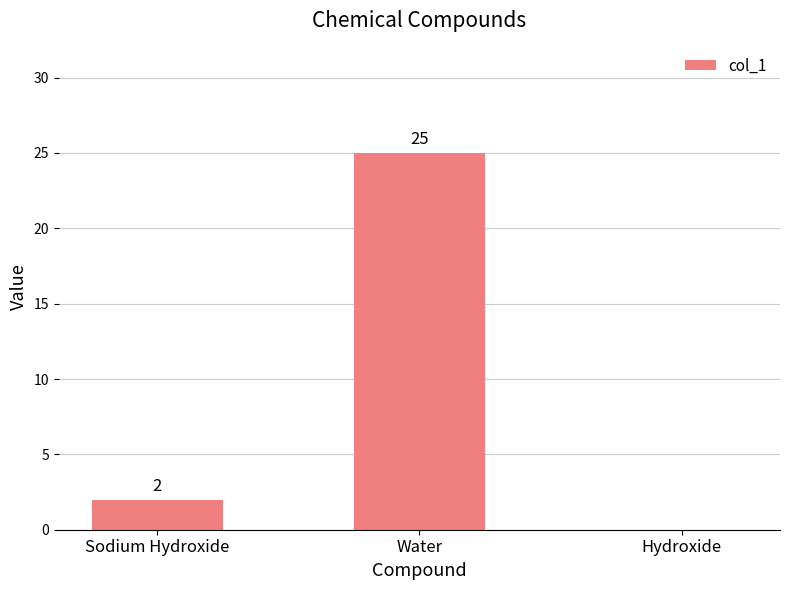

Between Sodium Hydroxide and Water, which is larger?

Water